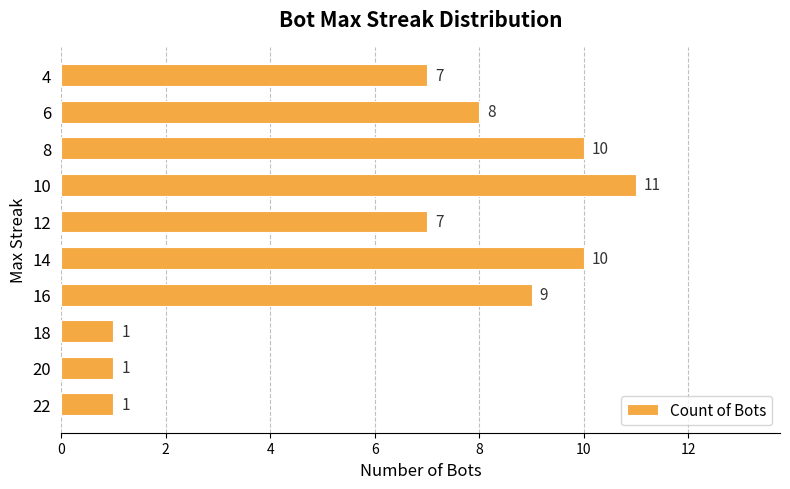

How many bars are there in total?

10